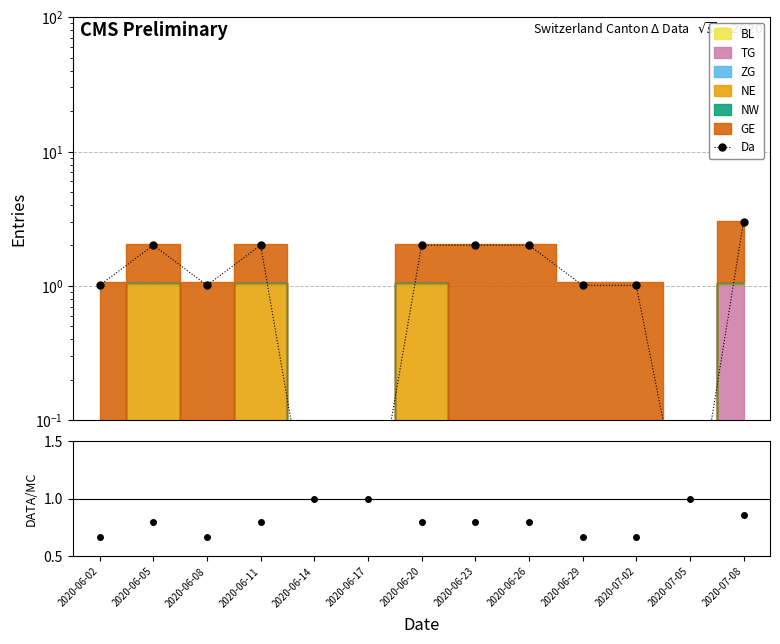

Rank the series at 2020-06-26 from highest to lowest value.

Da, DATA/MC